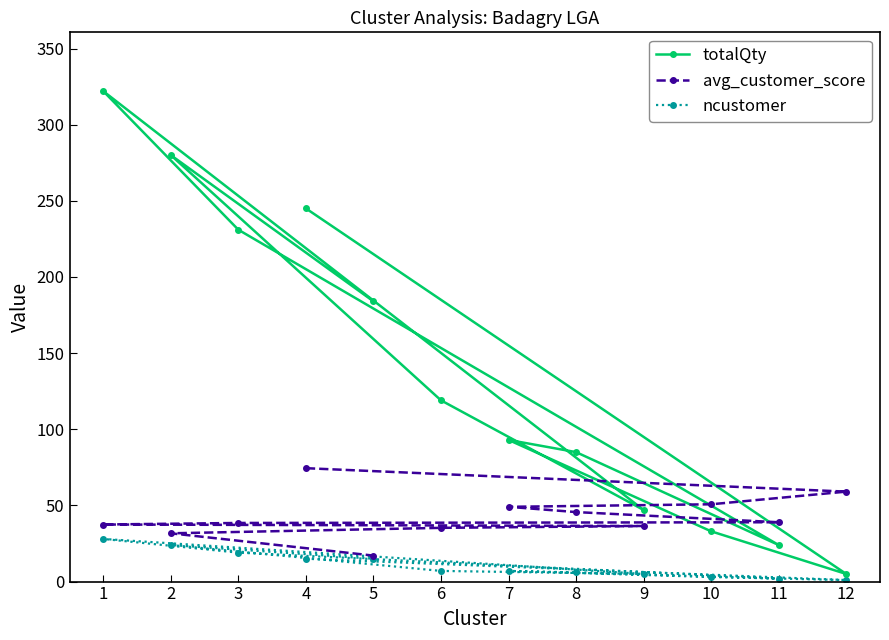

Reading left to right, transcribe all the data shown in this chart.

totalQty: 245.0	5.0	33.0	93.0	85.0	24.0	231.0	322.0	47.0	119.0	280.0	184.0
avg_customer_score: 74.5	59.1	50.8	49.1	45.6	39.0	38.5	37.5	36.5	35.3	31.7	17.1
ncustomer: 15.0	1.0	3.0	7.0	6.0	2.0	19.0	28.0	5.0	7.0	24.0	15.0